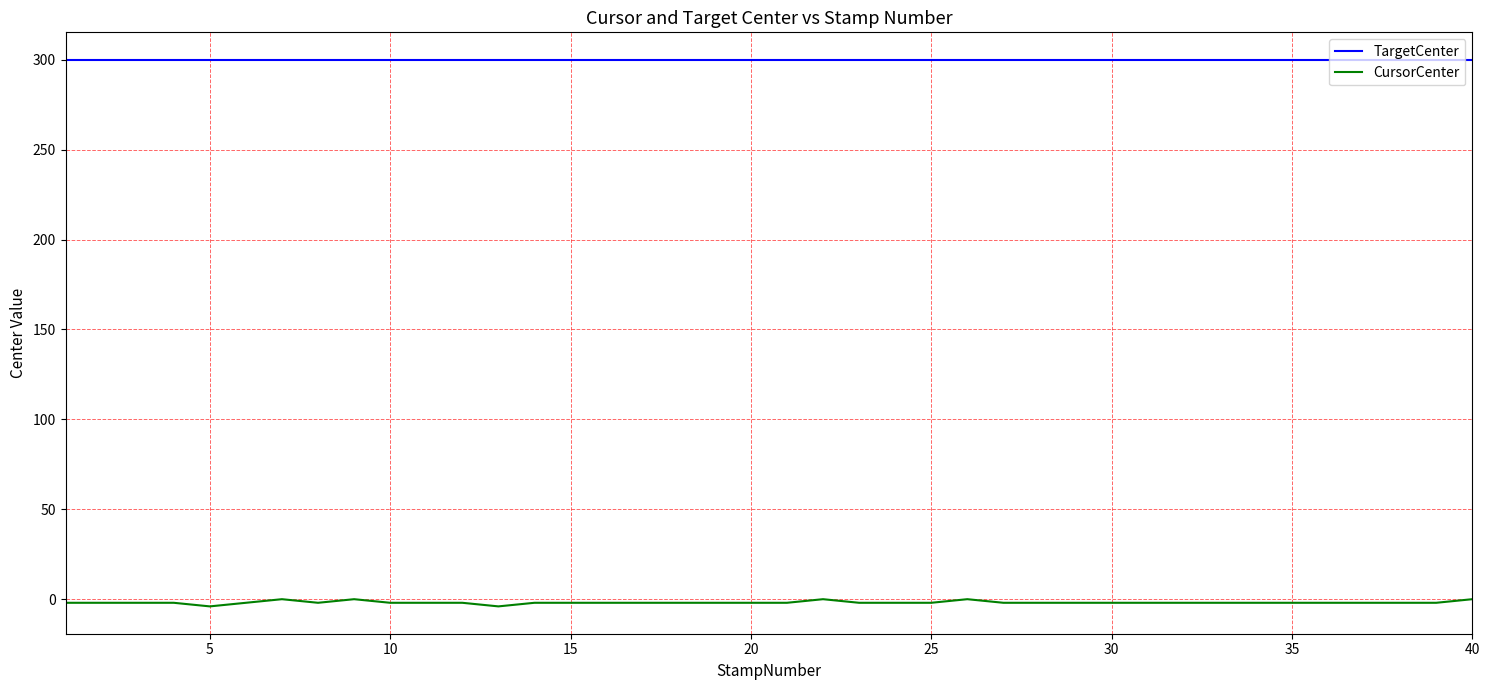

True or false: TargetCenter and CursorCenter cross at least once.

False